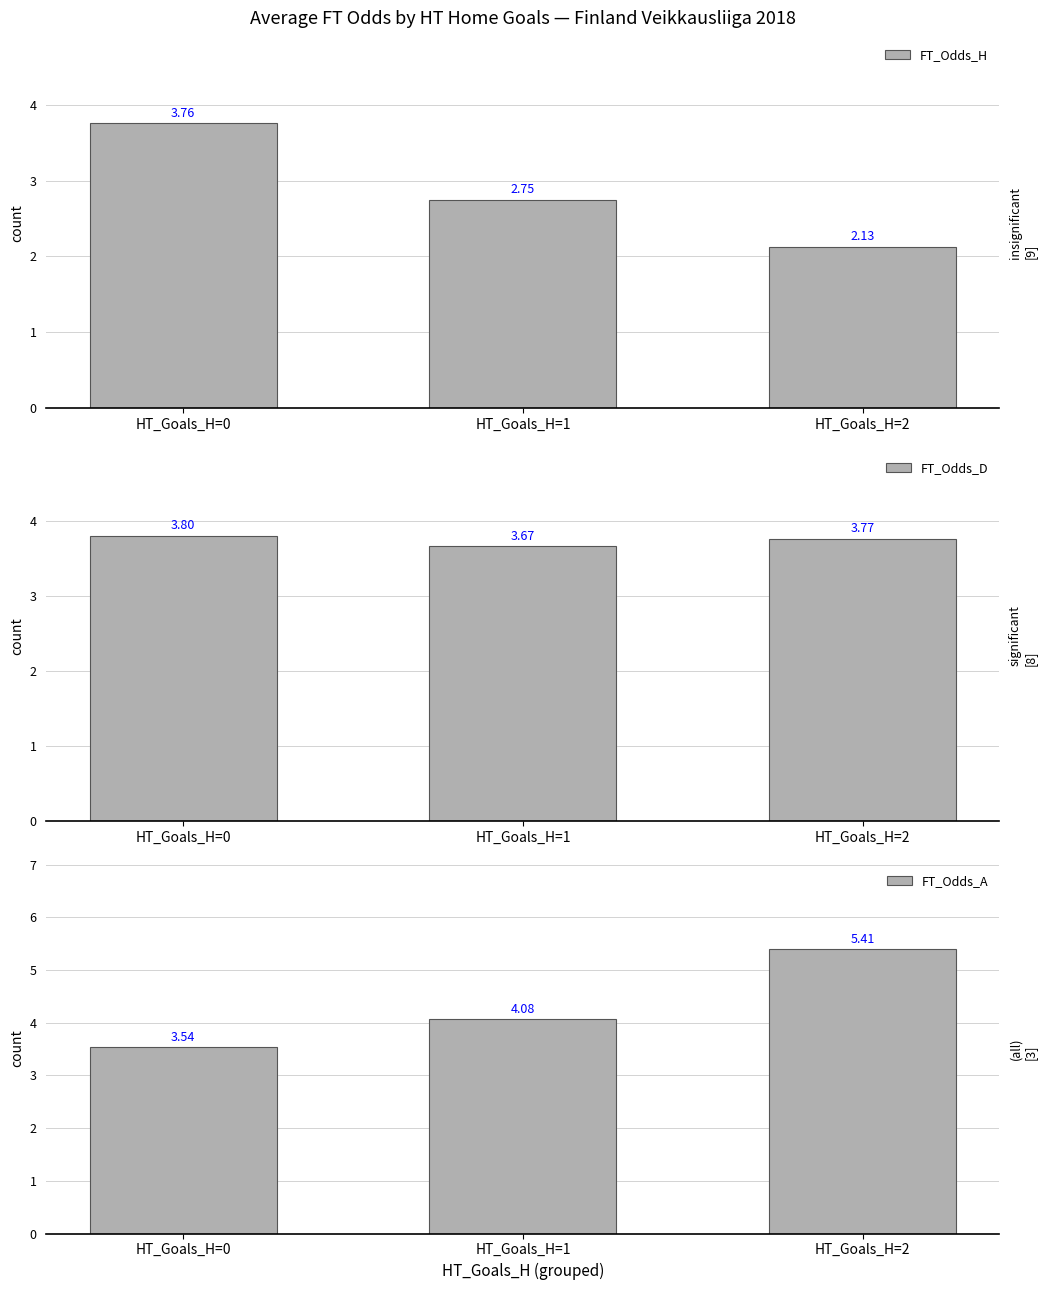

Reading left to right, transcribe all the data shown in this chart.

FT_Odds_H: 3.8	2.7	2.1
FT_Odds_D: 3.8	3.7	3.8
FT_Odds_A: 3.5	4.1	5.4